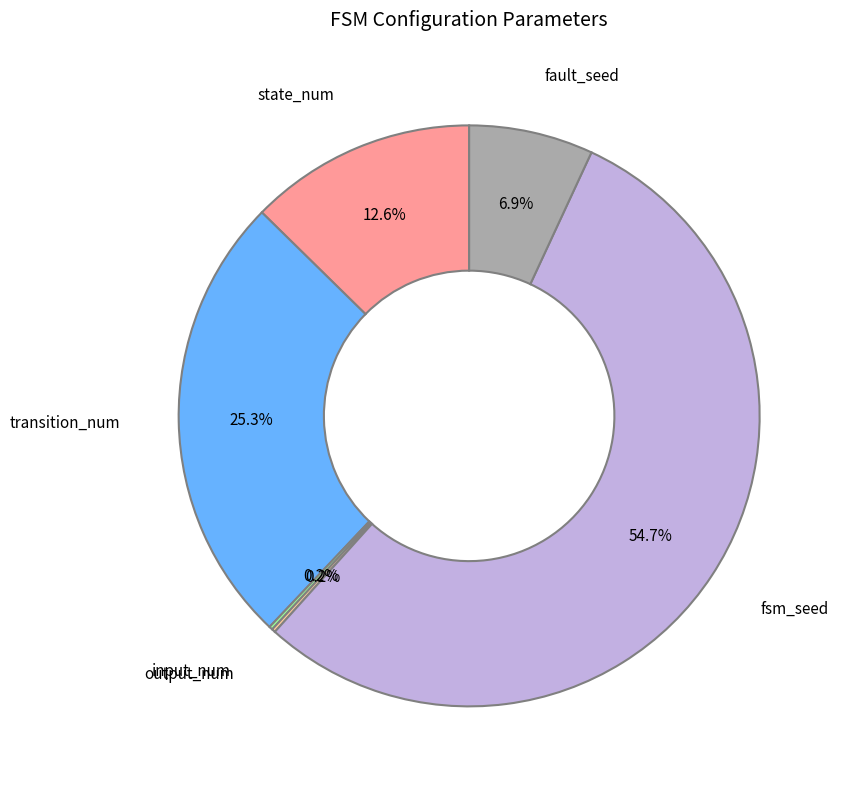

What is the largest slice in the pie chart?

fsm_seed